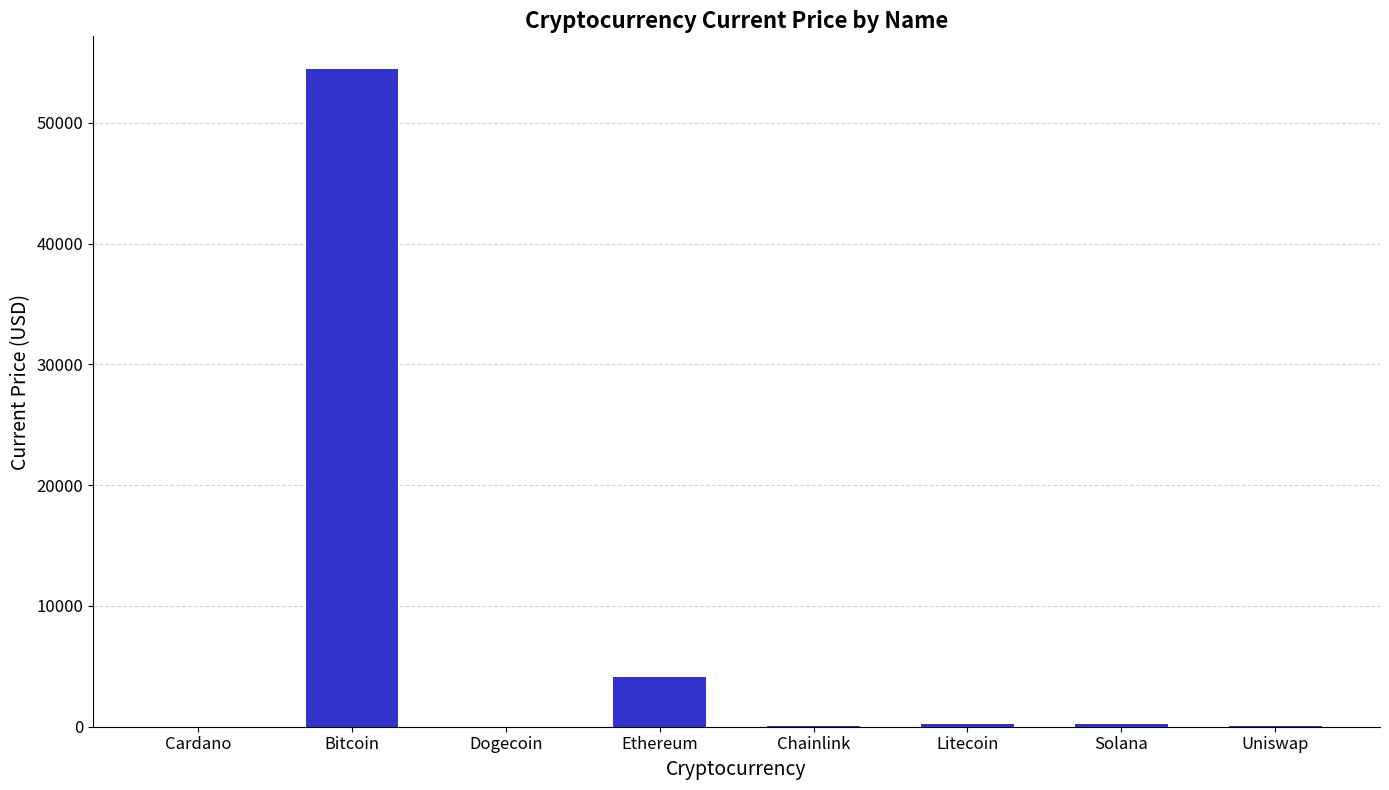

The value at Chainlink is 24.6. True or false?

True